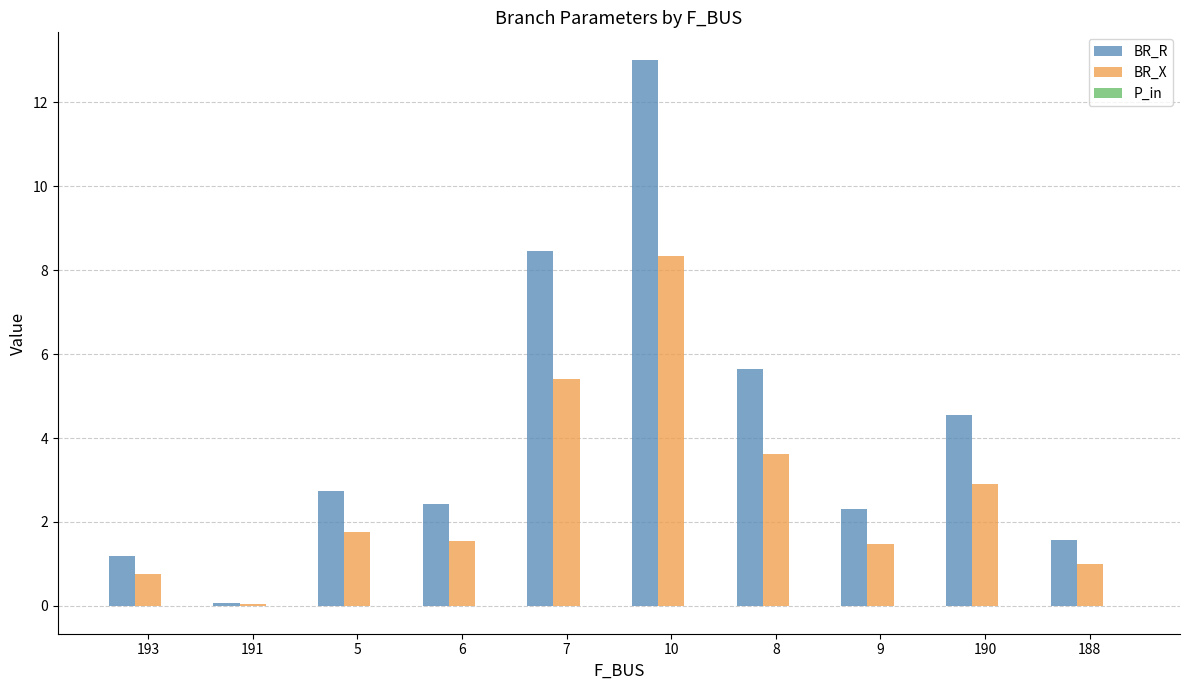

Which series changed the most between 10 and 8?

BR_R